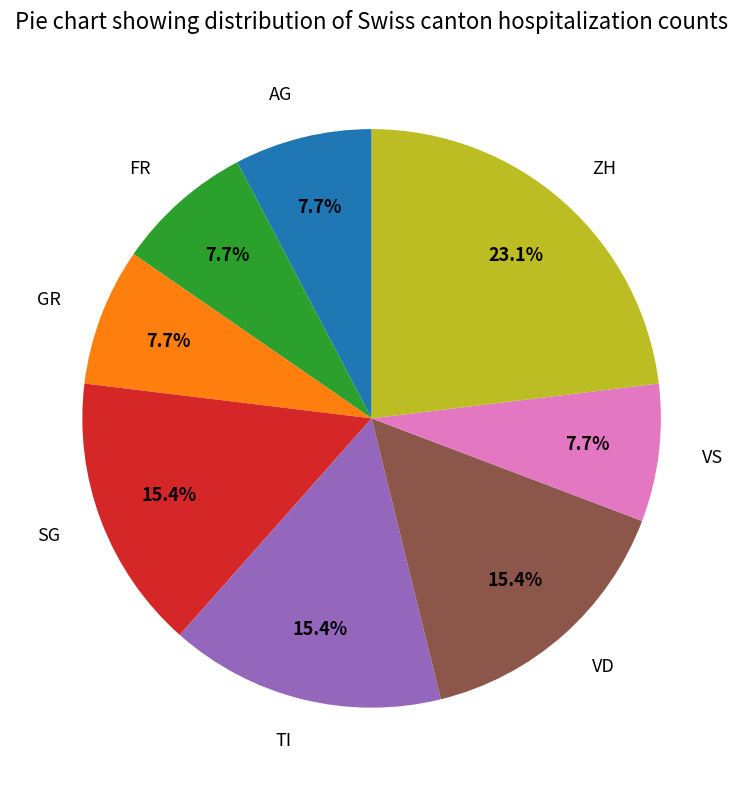

Is there a majority slice in this chart?

No